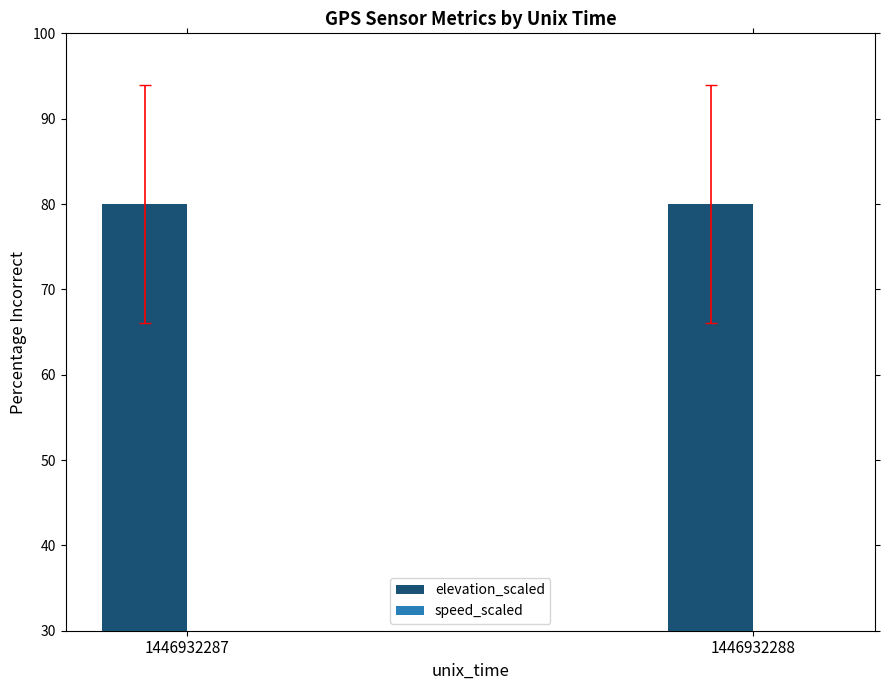

What is the total value across all series at 1446932287?

92